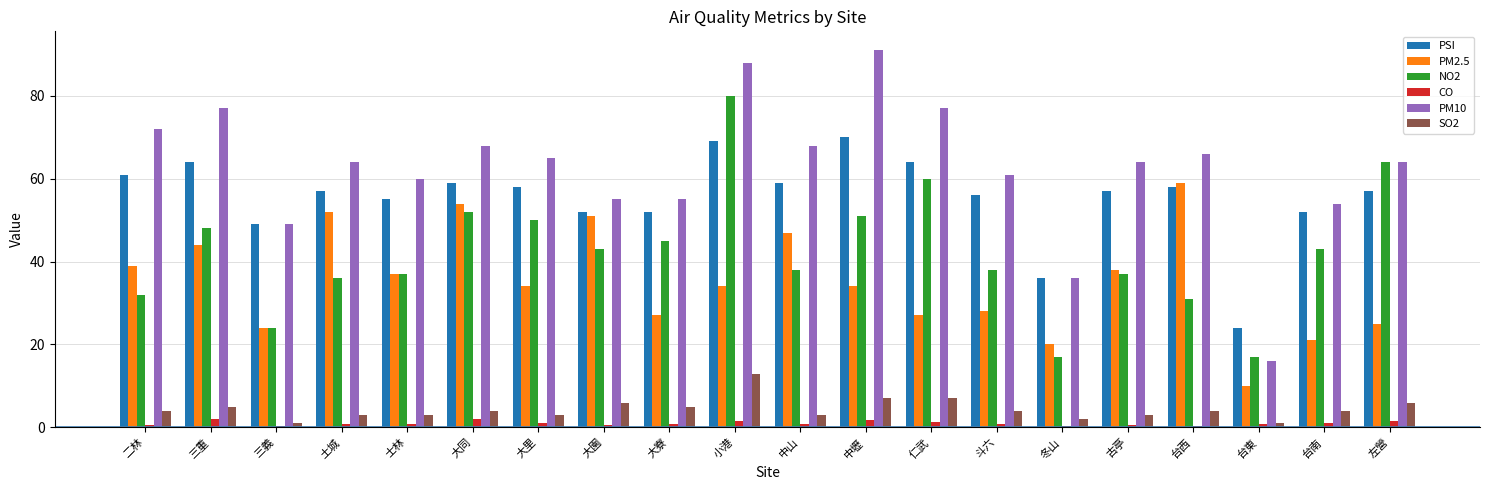

What is the sum of the PSI values at 冬山 and 中山?

95.0